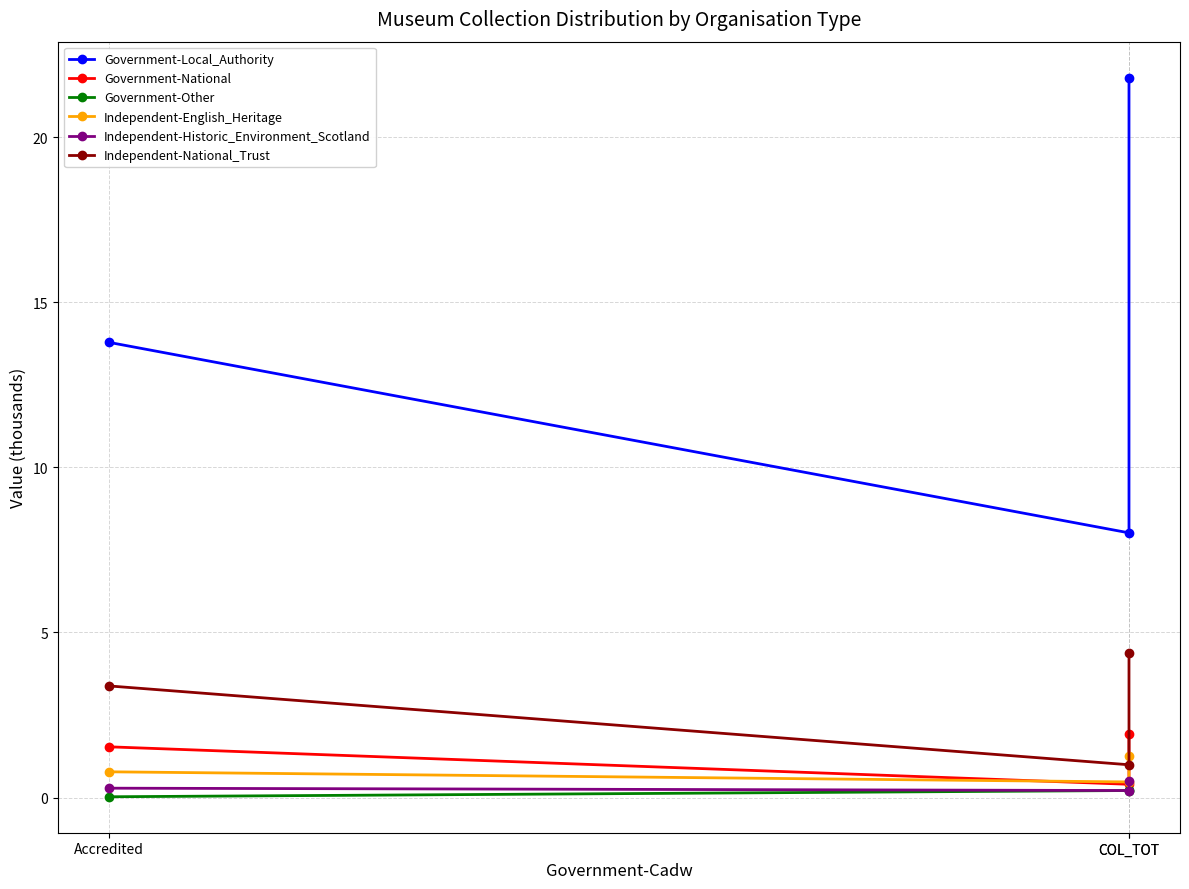

Is it true that Independent-Historic_Environment_Scotland equals 0.3 at Accredited?

True